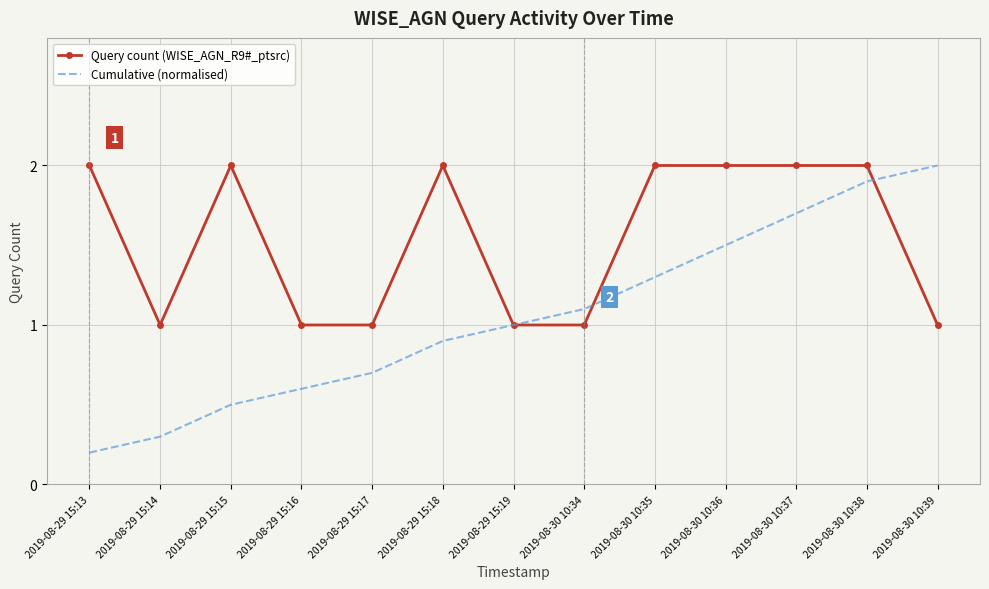

What is the greatest value displayed?

2.0